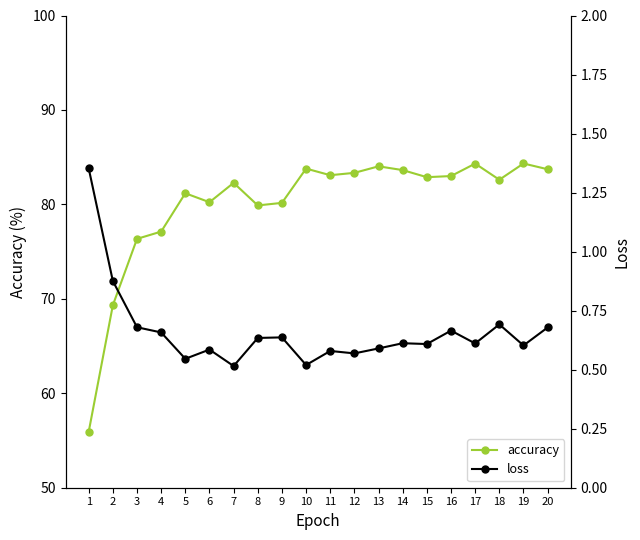

Between 10 and 4, which is larger?

10